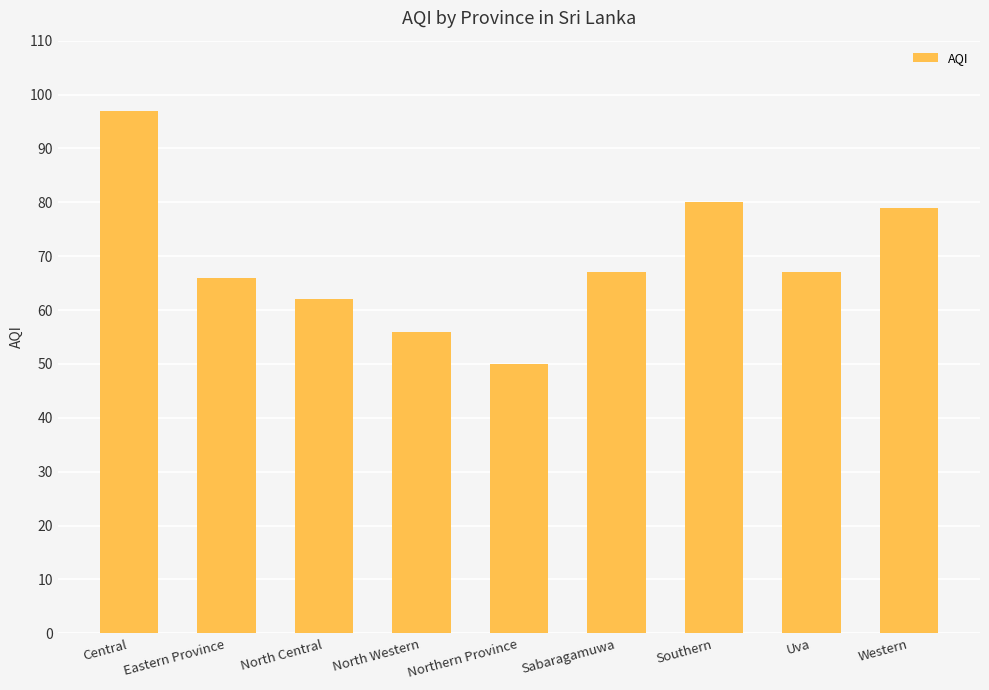

Reading left to right, list all the values displayed in this chart.

97	66	62	56	50	67	80	67	79